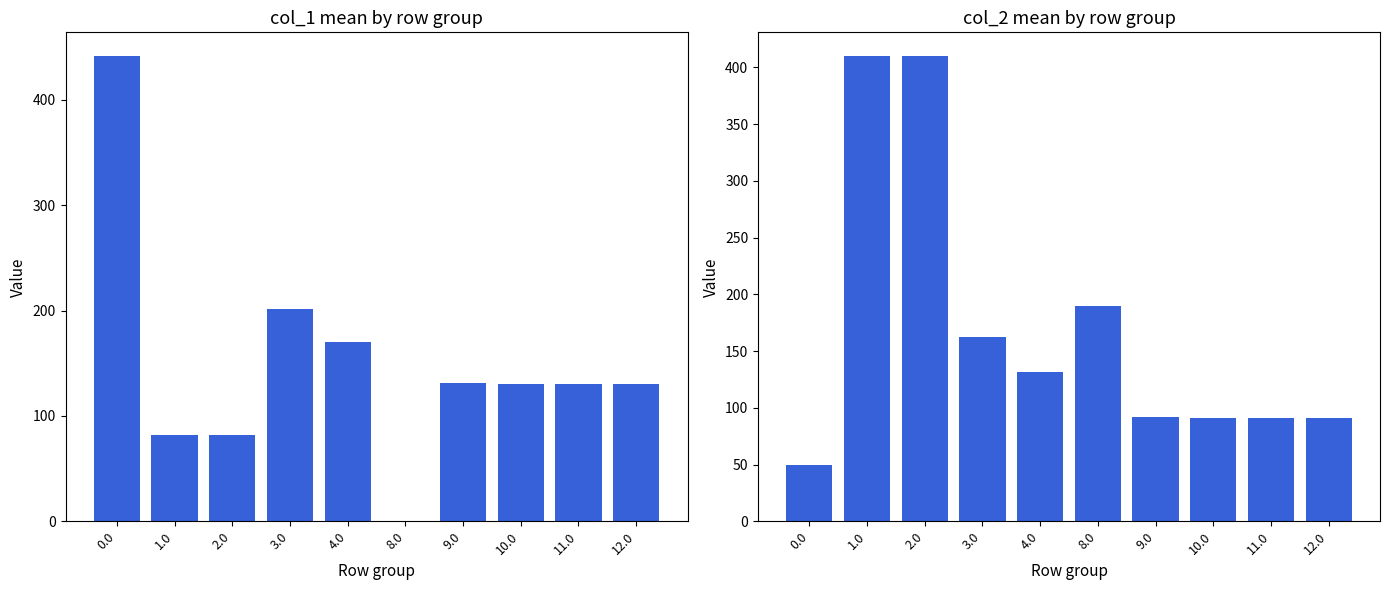

Which has a higher value, 9.0 or 3.0?

3.0